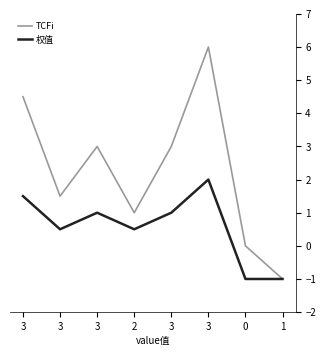

Which category has the lowest value in the TCFi series?

1